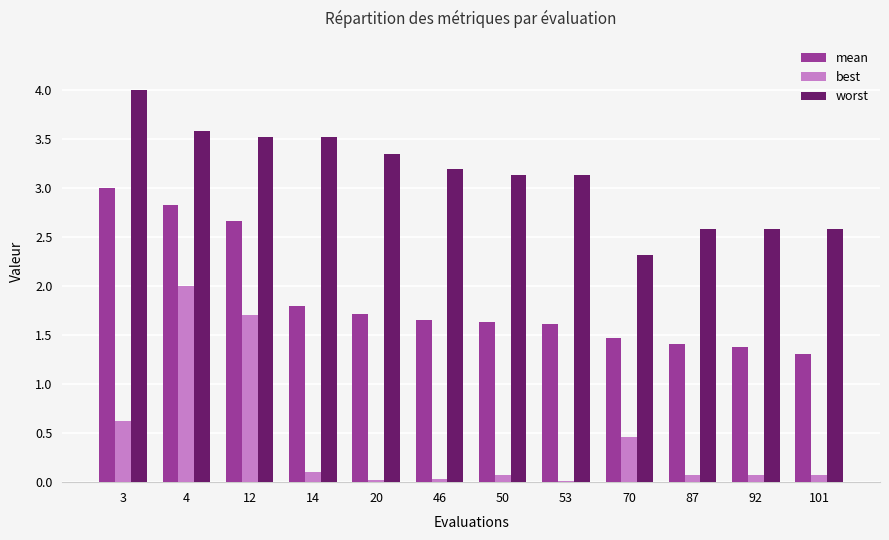

Is it true that mean equals 3.0 at 3?

True